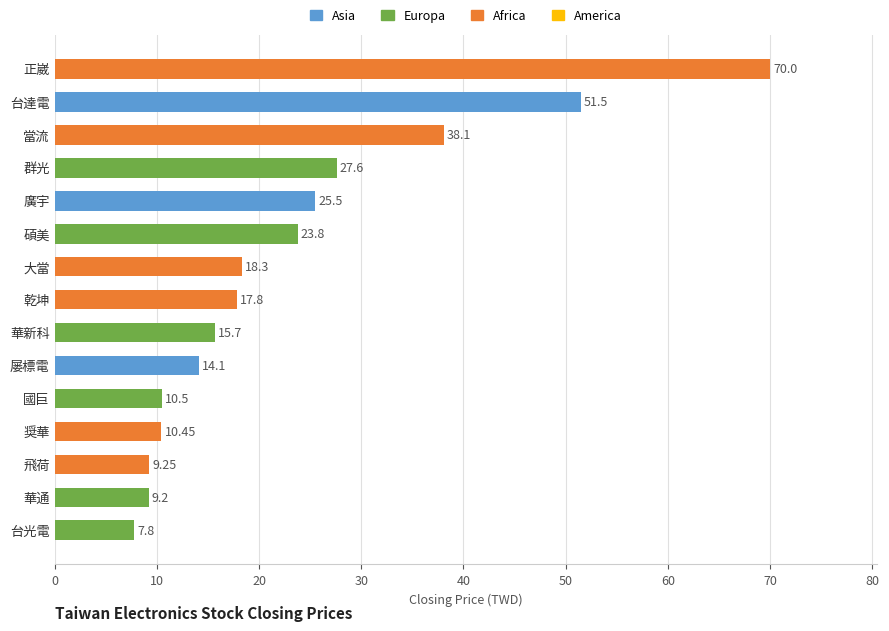

Which has a higher value, 大當 or 乾坤?

大當